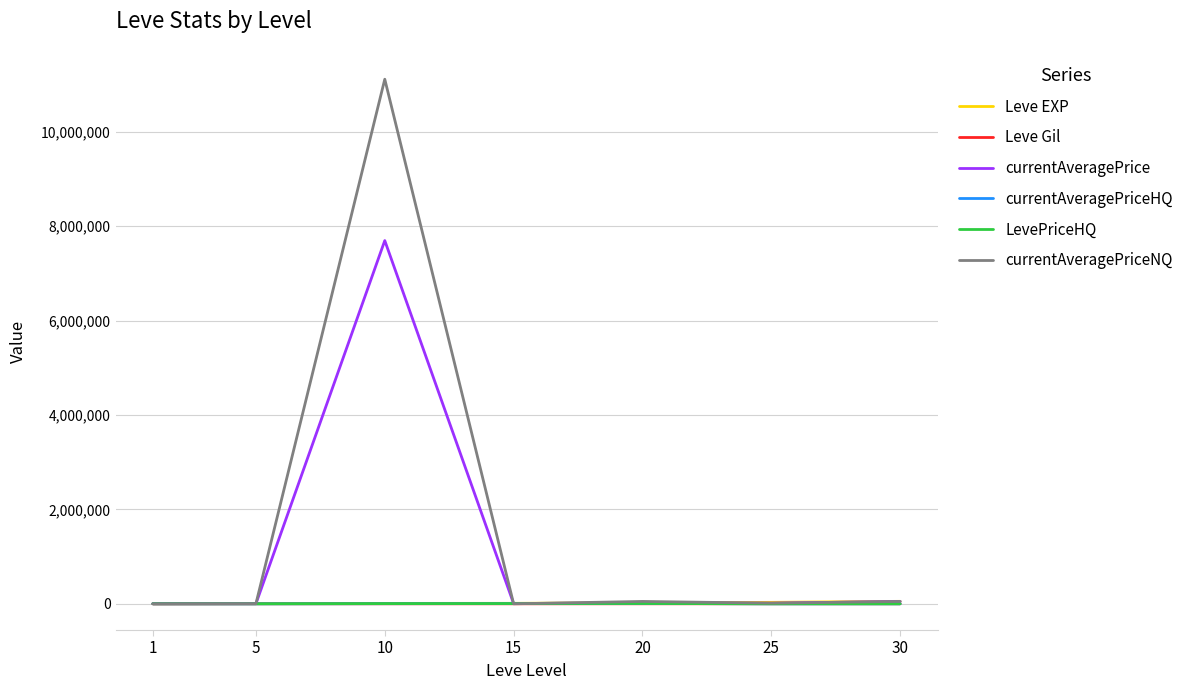

Which series changed the most between 10 and 30?

currentAveragePriceNQ